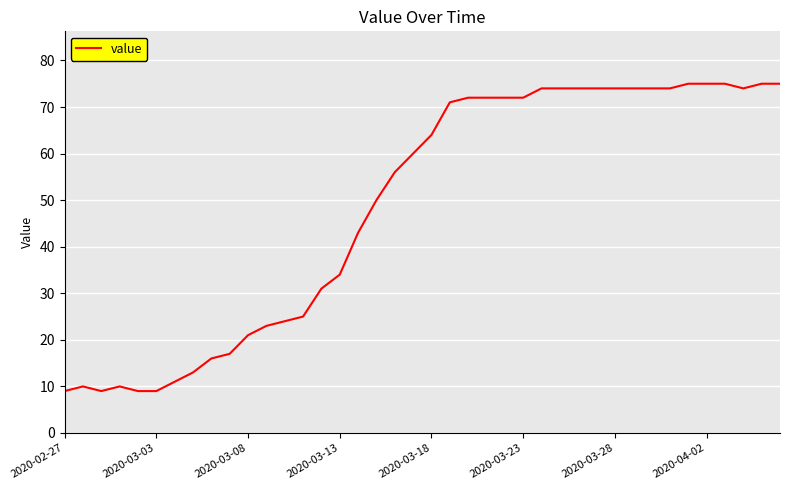

What is the difference between the maximum and minimum values?

66